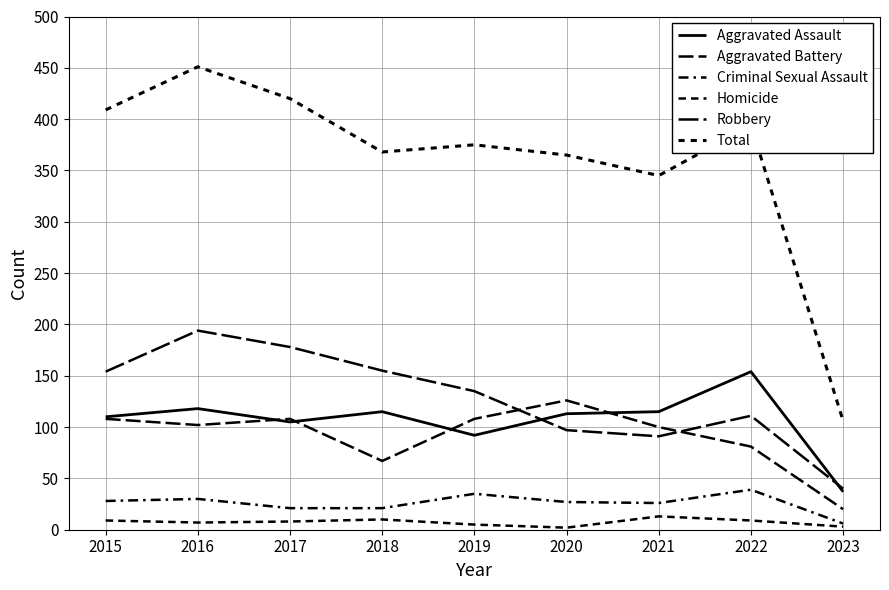

List the series in order of their peak value, lowest first.

Homicide, Criminal Sexual Assault, Aggravated Battery, Aggravated Assault, Robbery, Total